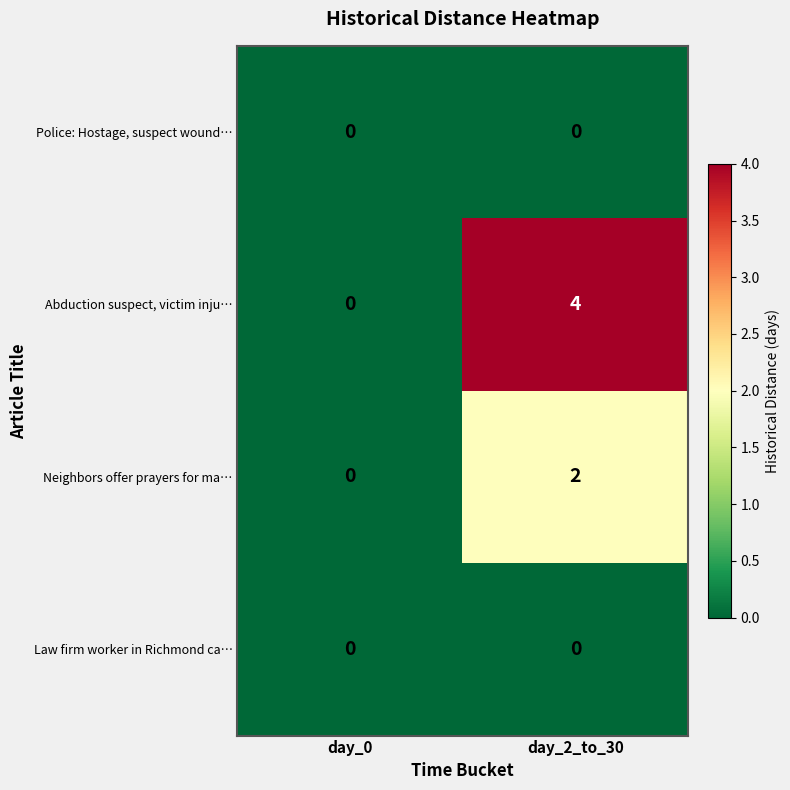

At which label does Neighbors offer prayers for ma… reach its minimum?

day_0